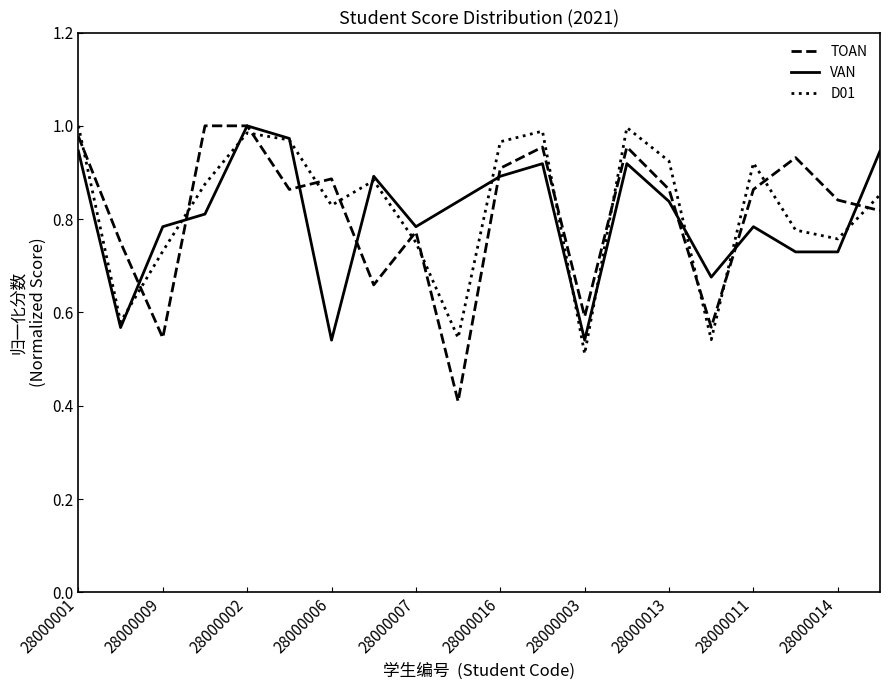

True or false: D01 and TOAN intersect in this chart.

True